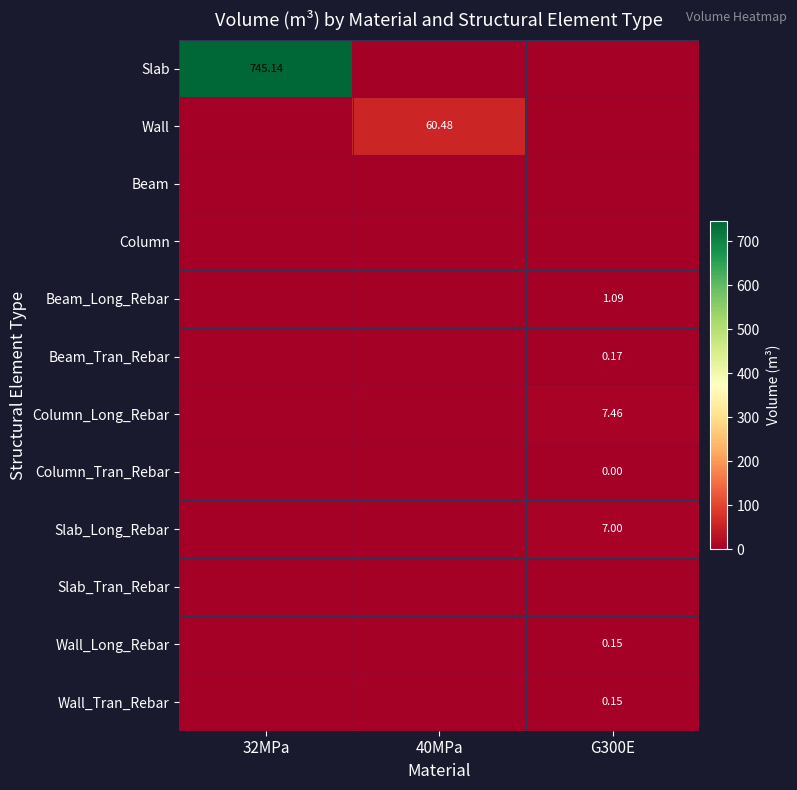

At which category is the sum across all series the highest?

32MPa